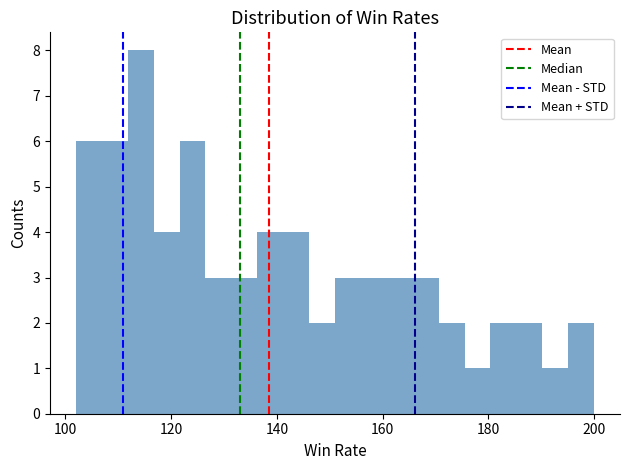

Read against the x-axis, roughly where is the centre of the tallest bar?

114